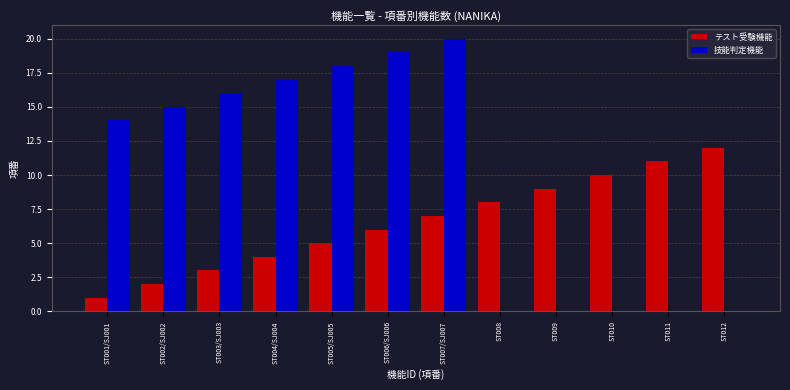

What are all the series names shown in the legend?

テスト受験機能, 技能判定機能